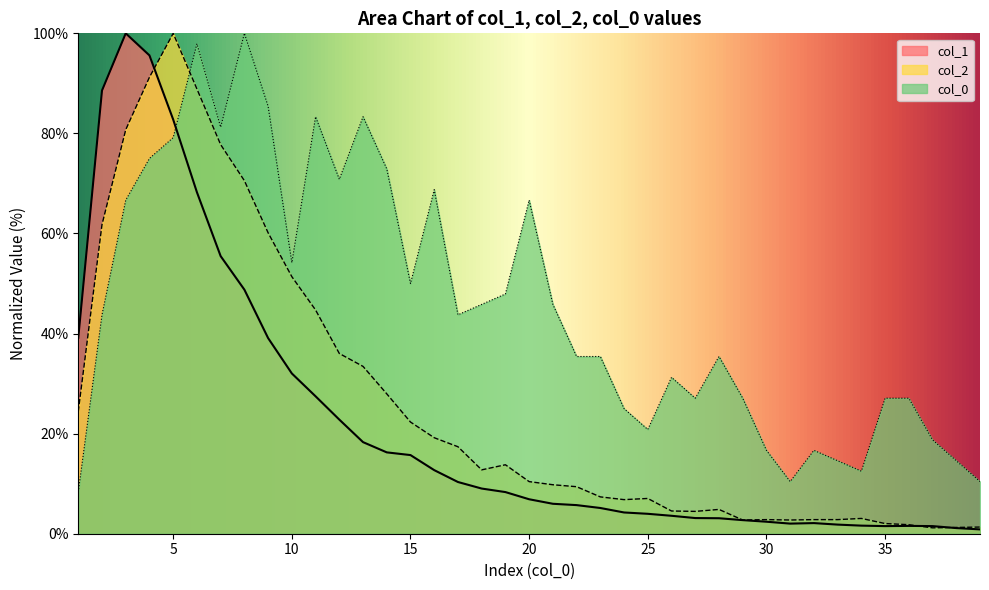

What is the difference between the second highest and minimum values in the col_2 series?

90.1